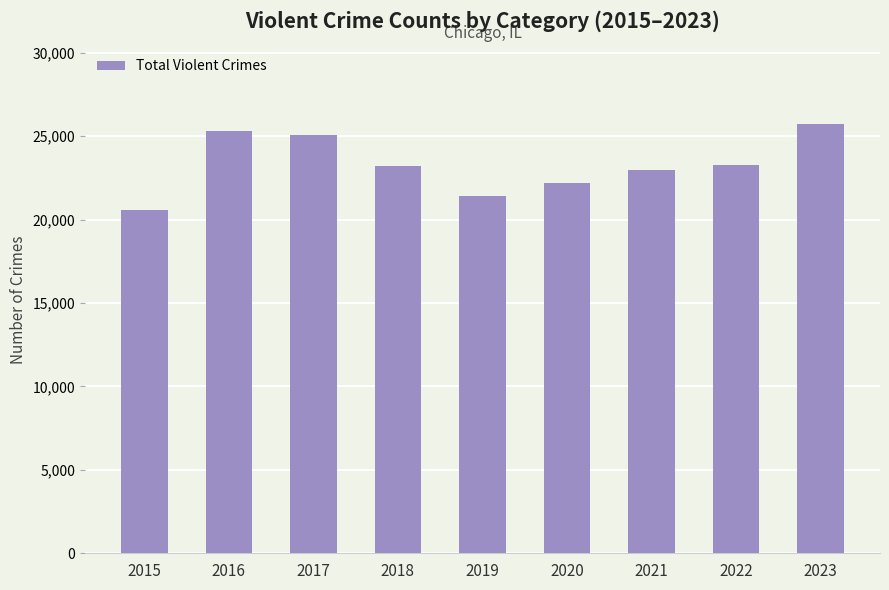

What is the minimum value shown in the chart?

20549